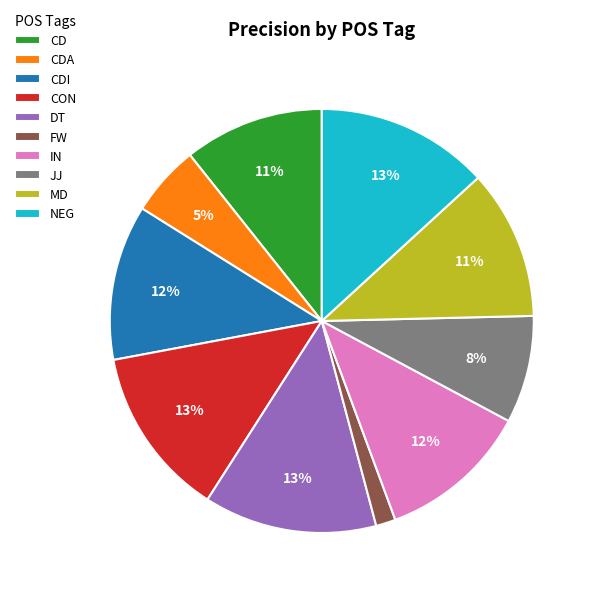

The FW slice represents 2% of the pie. True or false?

True